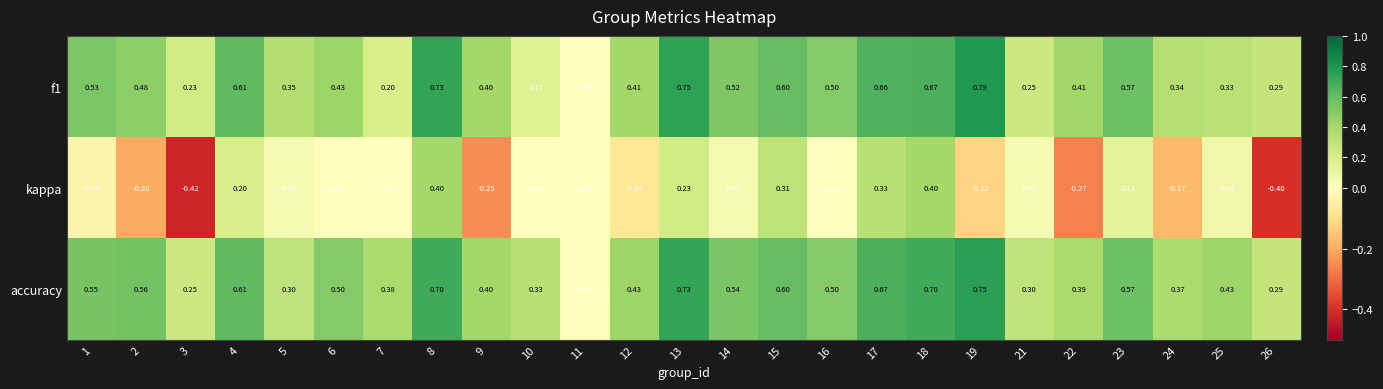

Which series changed the most between 3 and 23?

kappa